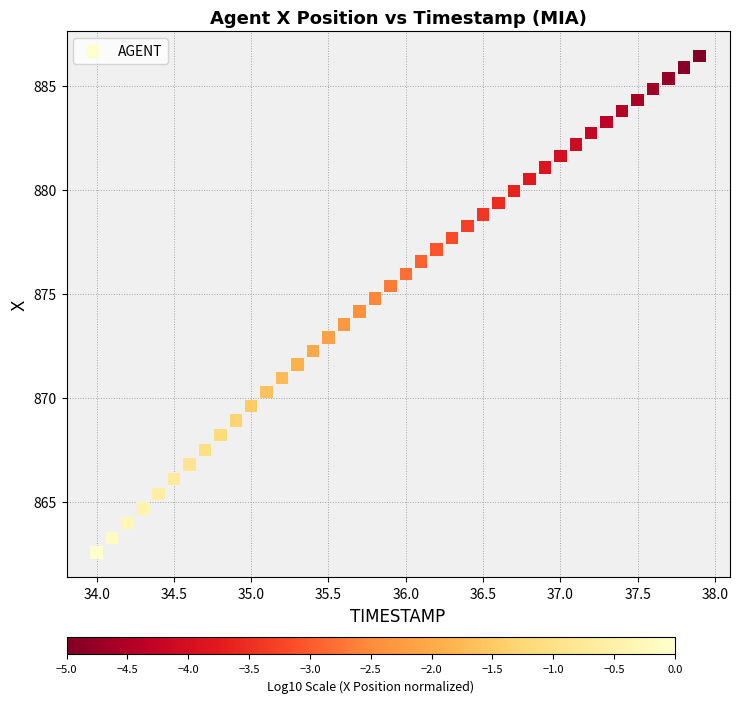

What is the range of X values (max minus min)?

3.9